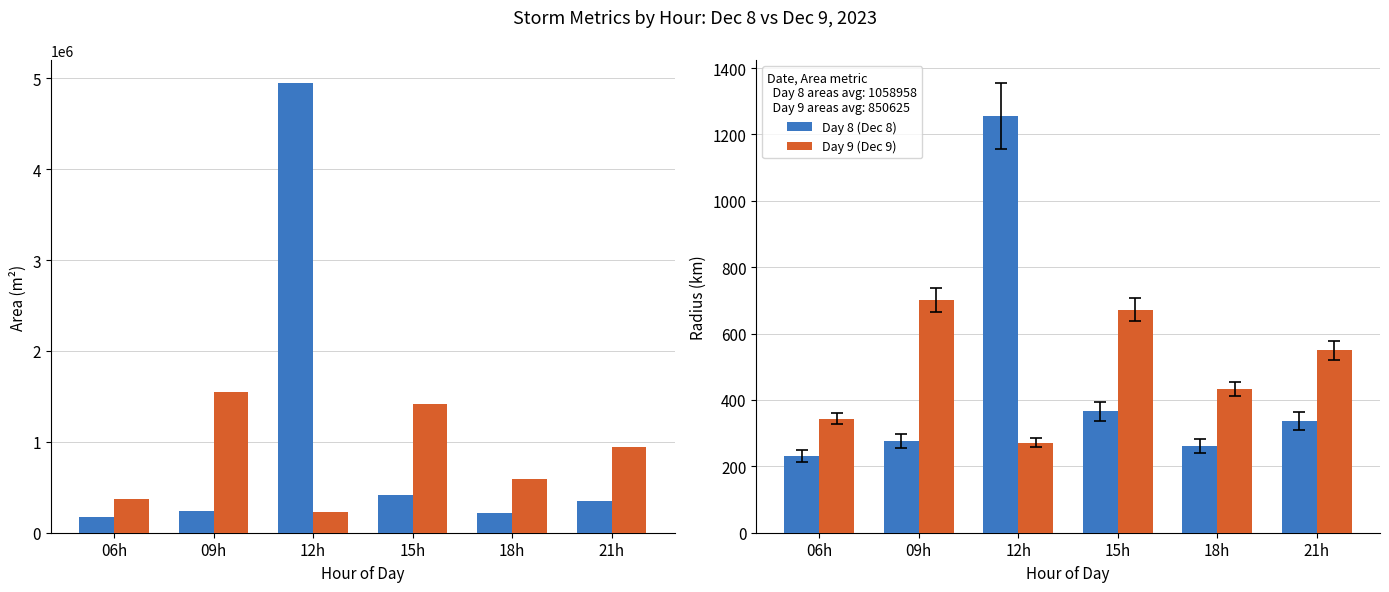

What is the sum of all Day 8 (Dec 8) values?

2728.3